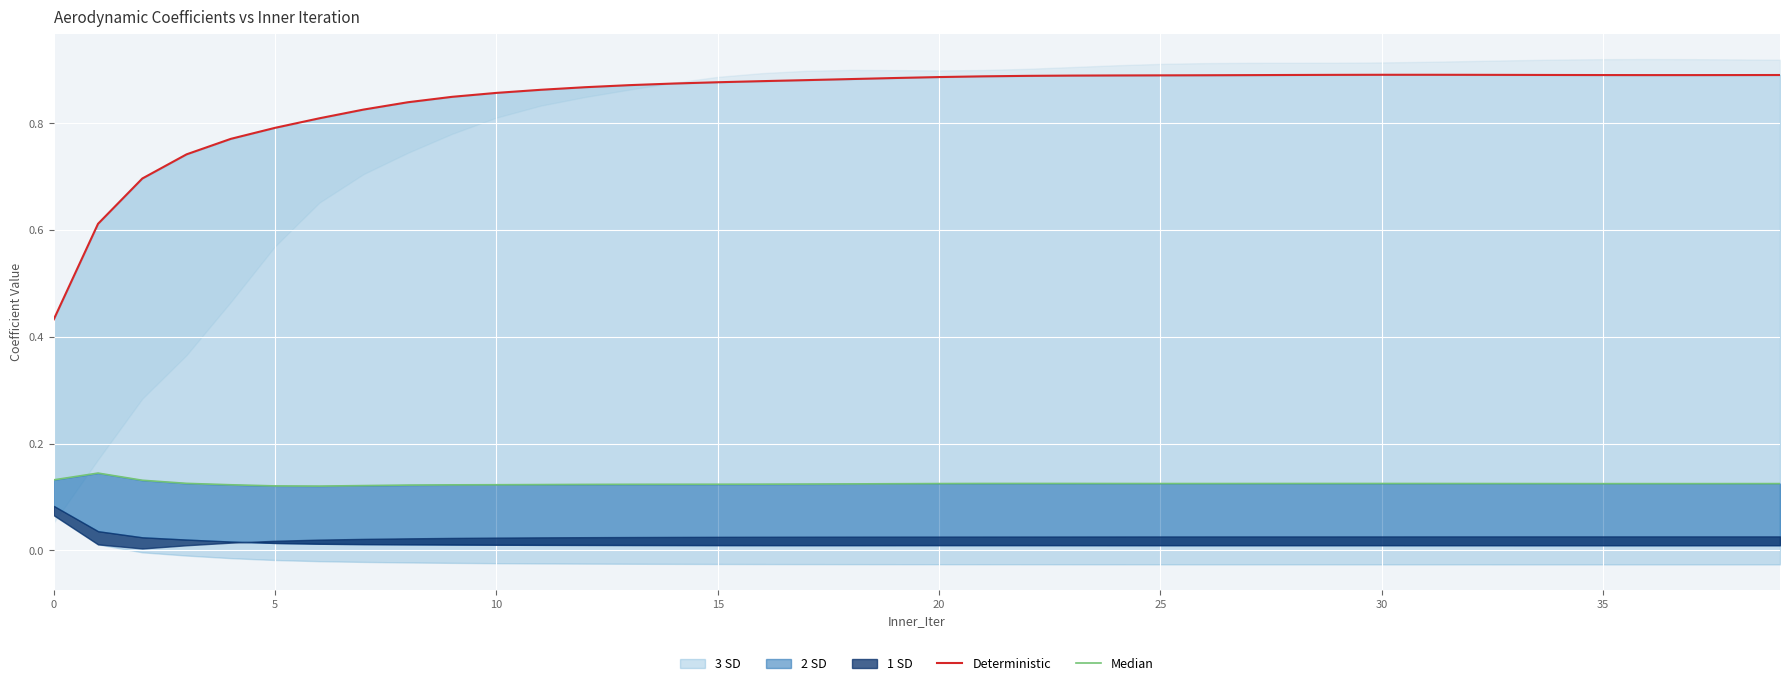

Does the chart display data point markers on the line(s)?

No